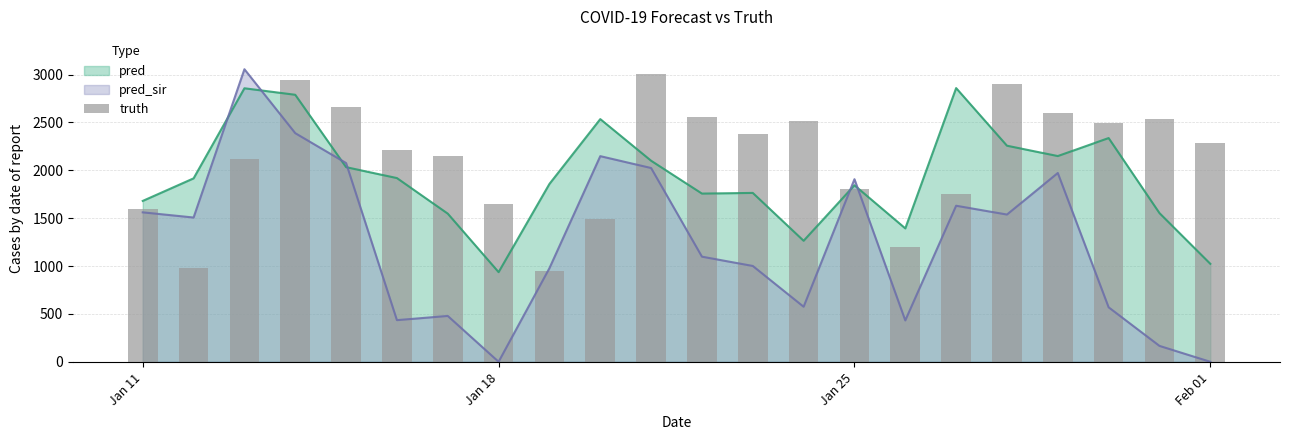

After their last crossing, which series has the higher values: pred or pred_sir?

pred